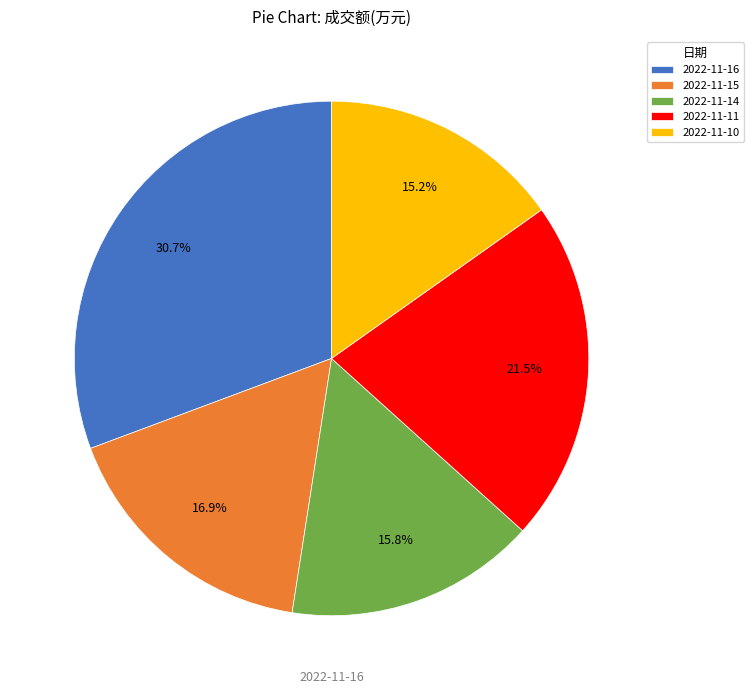

Approximately how many times larger is the value at 2022-11-15 compared to 2022-11-10?

1.1